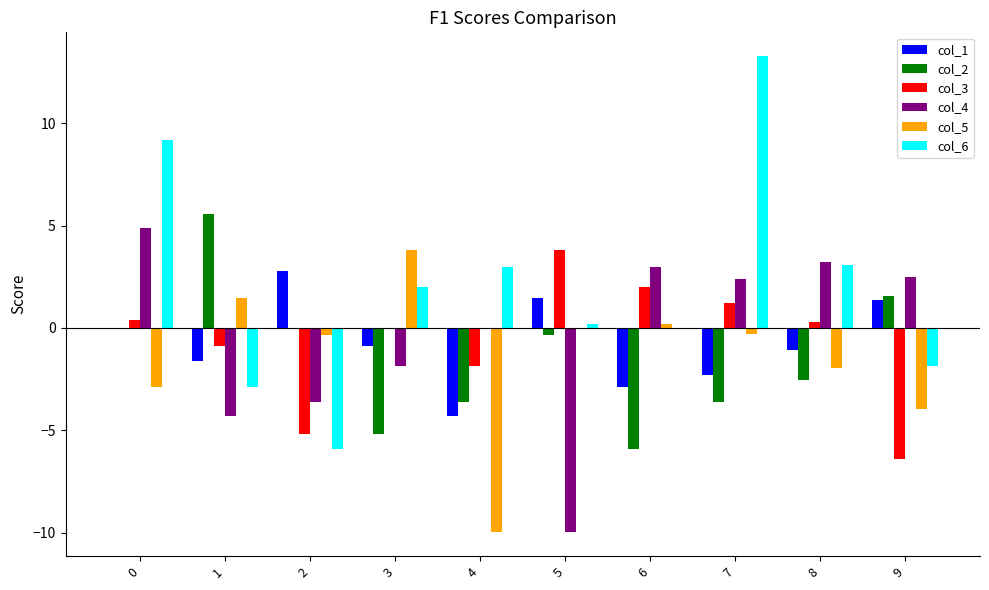

At which label does col_5 first exceed 0?

1